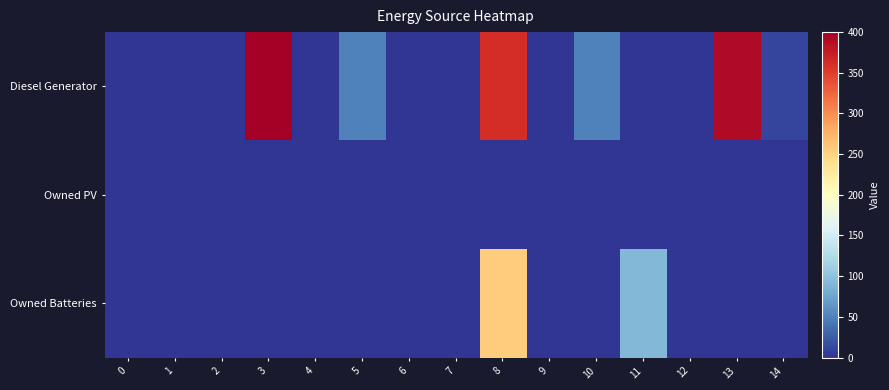

Rank the series by their average value, from lowest to highest.

Owned PV, Owned Batteries, Diesel Generator